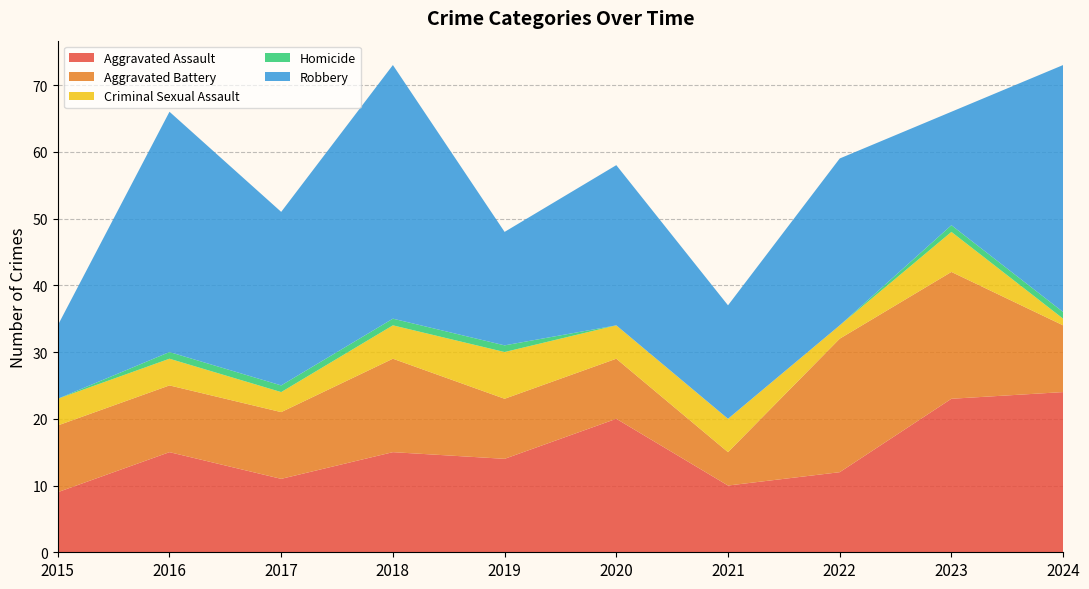

Reading right to left, list all the values displayed in this chart.

Aggravated Assault: 2024=24	2023=23	2022=12	2021=10	2020=20	2019=14	2018=15	2017=11	2016=15	2015=9
Aggravated Battery: 2024=10	2023=19	2022=20	2021=5	2020=9	2019=9	2018=14	2017=10	2016=10	2015=10
Criminal Sexual Assault: 2024=1	2023=6	2022=2	2021=5	2020=5	2019=7	2018=5	2017=3	2016=4	2015=4
Homicide: 2024=1	2023=1	2022=0	2021=0	2020=0	2019=1	2018=1	2017=1	2016=1	2015=0
Robbery: 2024=37	2023=17	2022=25	2021=17	2020=24	2019=17	2018=38	2017=26	2016=36	2015=11